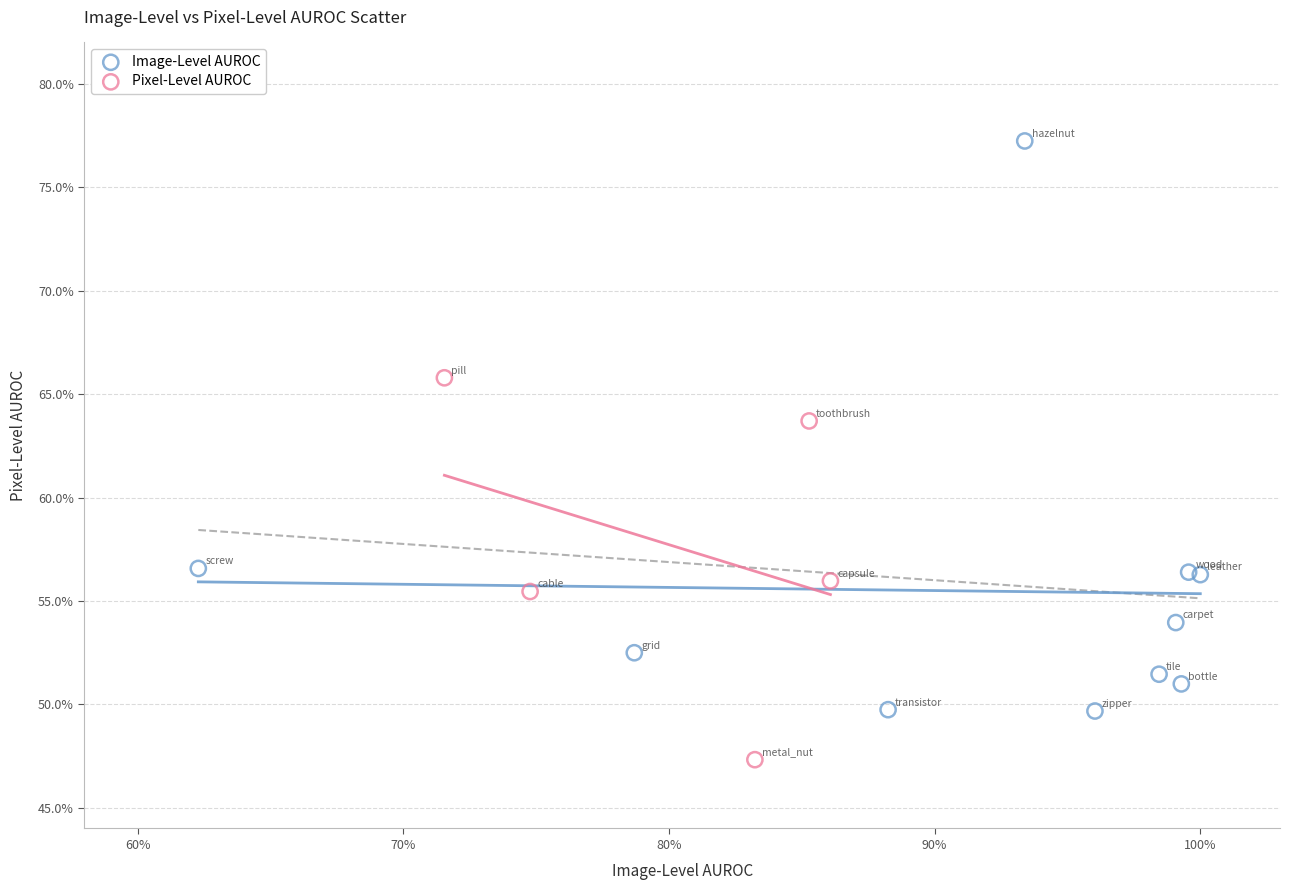

What are all the series names shown in the legend?

Image-Level AUROC, Pixel-Level AUROC